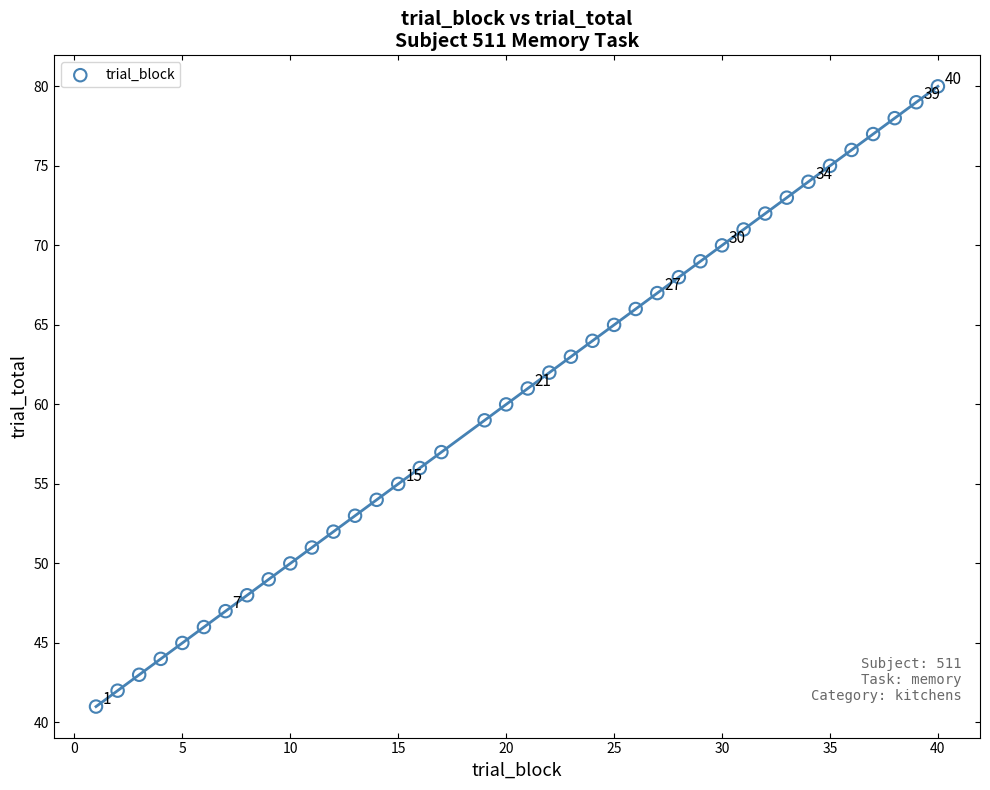

What is the range of Y values (max minus min)?

39